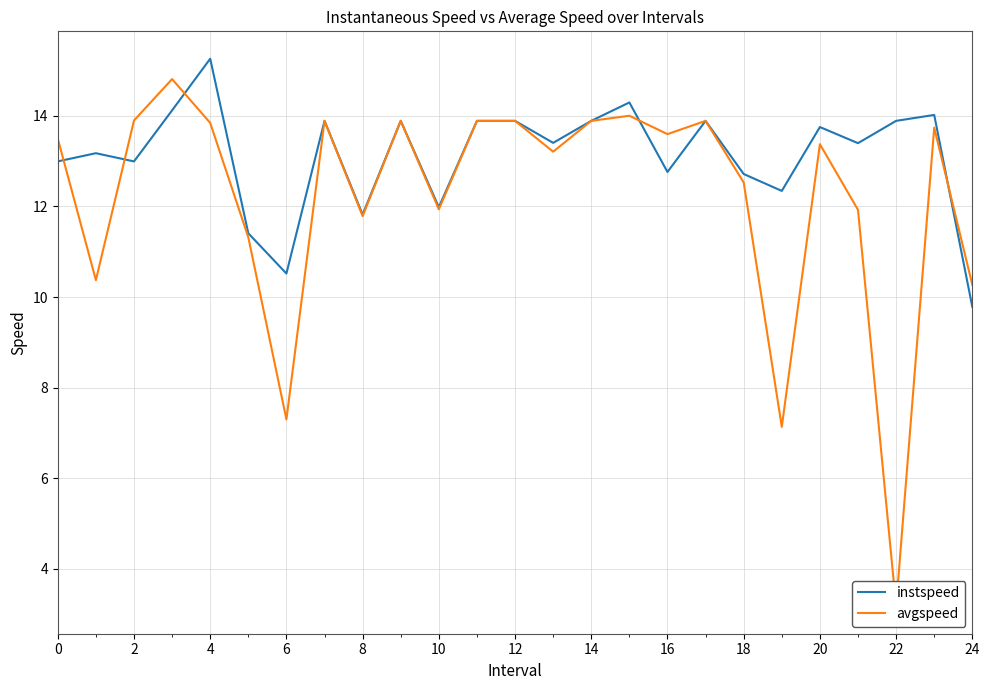

What is the approximate value of instspeed at 0?

13.0